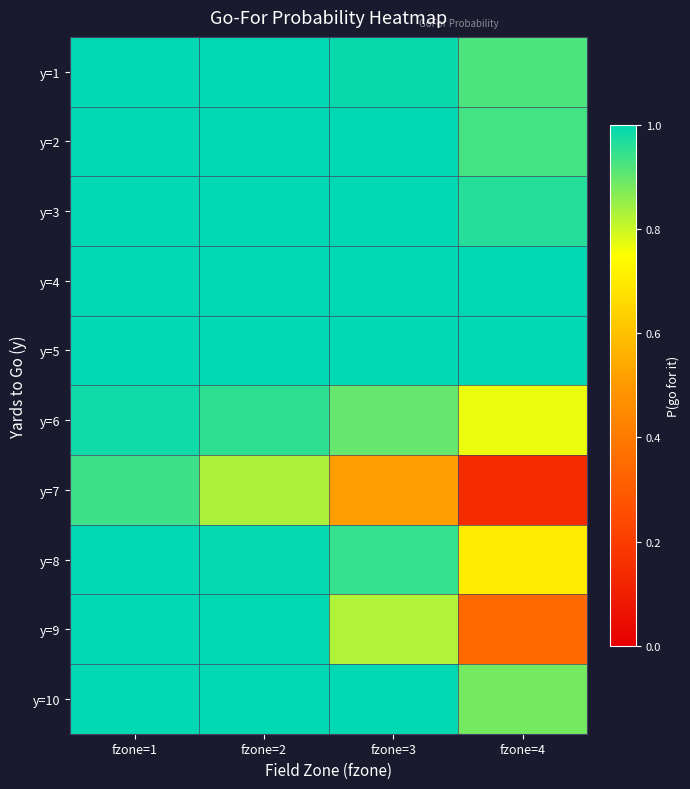

Count the number of categories in the chart.

4